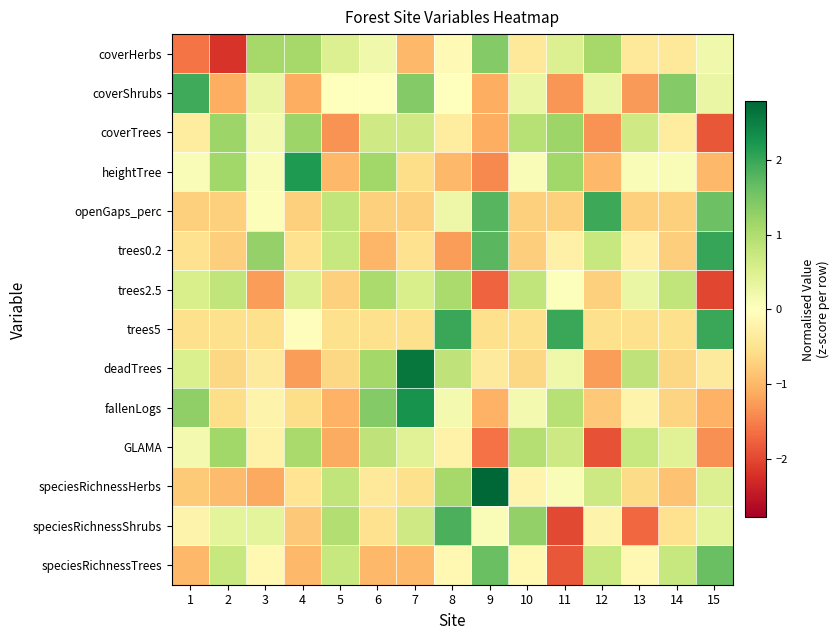

Reading right to left, list all the values displayed in this chart.

coverHerbs: 15=0.2	14=-0.4	13=-0.4	12=1.1	11=0.5	10=-0.4	9=1.4	8=-0.1	7=-1.0	6=0.2	5=0.5	4=1.1	3=1.1	2=-2.2	1=-1.6
coverShrubs: 15=0.3	14=1.4	13=-1.3	12=0.3	11=-1.3	10=0.3	9=-1.1	8=0.0	7=1.4	6=0.0	5=0.0	4=-1.1	3=0.3	2=-1.1	1=1.9
coverTrees: 15=-1.9	14=-0.3	13=0.7	12=-1.3	11=1.2	10=0.9	9=-1.1	8=-0.3	7=0.7	6=0.7	5=-1.3	4=1.2	3=0.2	2=1.2	1=-0.3
heightTree: 15=-1.0	14=0.1	13=0.1	12=-1.0	11=1.1	10=0.1	9=-1.4	8=-1.0	7=-0.6	6=1.1	5=-1.0	4=2.2	3=0.1	2=1.1	1=0.1
openGaps_perc: 15=1.6	14=-0.7	13=-0.7	12=2.0	11=-0.7	10=-0.7	9=1.8	8=0.2	7=-0.7	6=-0.7	5=0.8	4=-0.7	3=0.1	2=-0.7	1=-0.7
trees0.2: 15=2.0	14=-0.8	13=-0.3	12=0.8	11=-0.3	10=-0.8	9=1.8	8=-1.3	7=-0.5	6=-1.0	5=0.8	4=-0.5	3=1.3	2=-0.8	1=-0.5
trees2.5: 15=-2.0	14=0.8	13=0.3	12=-0.7	11=0.0	10=0.8	9=-1.8	8=1.1	7=0.6	6=1.1	5=-0.7	4=0.5	3=-1.2	2=0.8	1=0.6
trees5: 15=2.0	14=-0.5	13=-0.5	12=-0.5	11=2.0	10=-0.5	9=-0.5	8=2.0	7=-0.5	6=-0.5	5=-0.5	4=-0.0	3=-0.5	2=-0.5	1=-0.5
deadTrees: 15=-0.4	14=-0.7	13=0.8	12=-1.2	11=0.2	10=-0.7	9=-0.4	8=0.8	7=2.6	6=1.1	5=-0.7	4=-1.2	3=-0.4	2=-0.7	1=0.5
fallenLogs: 15=-1.1	14=-0.7	13=-0.2	12=-0.8	11=0.9	10=0.2	9=-1.1	8=0.2	7=2.3	6=1.4	5=-1.1	4=-0.6	3=-0.2	2=-0.6	1=1.3
GLAMA: 15=-1.4	14=0.4	13=0.7	12=-1.9	11=0.7	10=0.9	9=-1.6	8=-0.2	7=0.4	6=0.8	5=-1.1	4=1.1	3=-0.2	2=1.1	1=0.2
speciesRichnessHerbs: 15=0.5	14=-0.9	13=-0.6	12=0.7	11=0.1	10=-0.2	9=2.8	8=1.1	7=-0.5	6=-0.4	5=0.8	4=-0.5	3=-1.1	2=-0.9	1=-0.8
speciesRichnessShrubs: 15=0.4	14=-0.5	13=-1.7	12=-0.2	11=-2.0	10=1.3	9=0.1	8=1.9	7=0.7	6=-0.5	5=1.0	4=-0.8	3=0.4	2=0.4	1=-0.2
speciesRichnessTrees: 15=1.6	14=0.8	13=-0.1	12=0.8	11=-1.9	10=-0.1	9=1.6	8=-0.1	7=-1.0	6=-1.0	5=0.8	4=-1.0	3=-0.1	2=0.8	1=-1.0